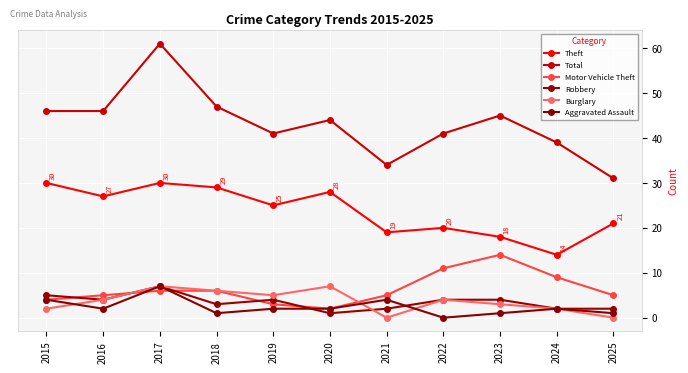

Read the Motor Vehicle Theft value at 2022, to the nearest 10.

10